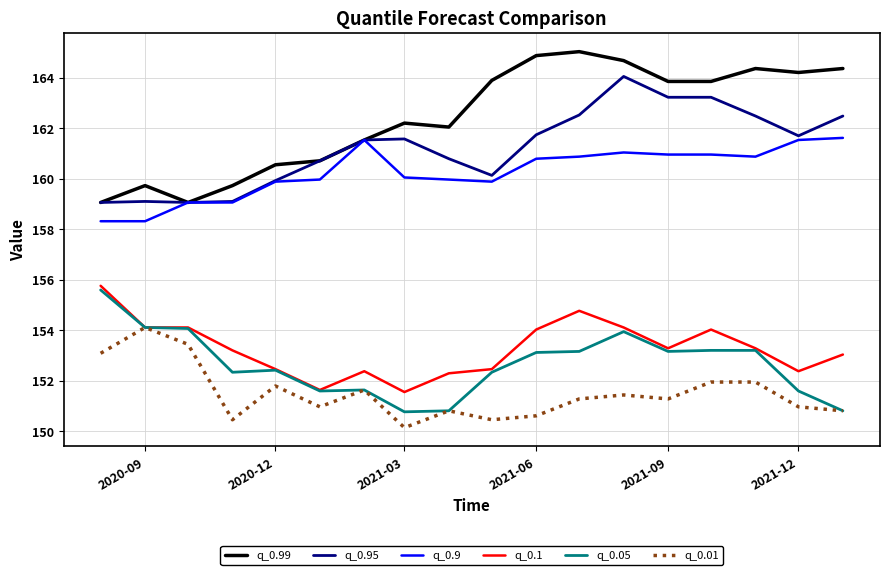

Which series has the largest total across all categories?

q_0.99